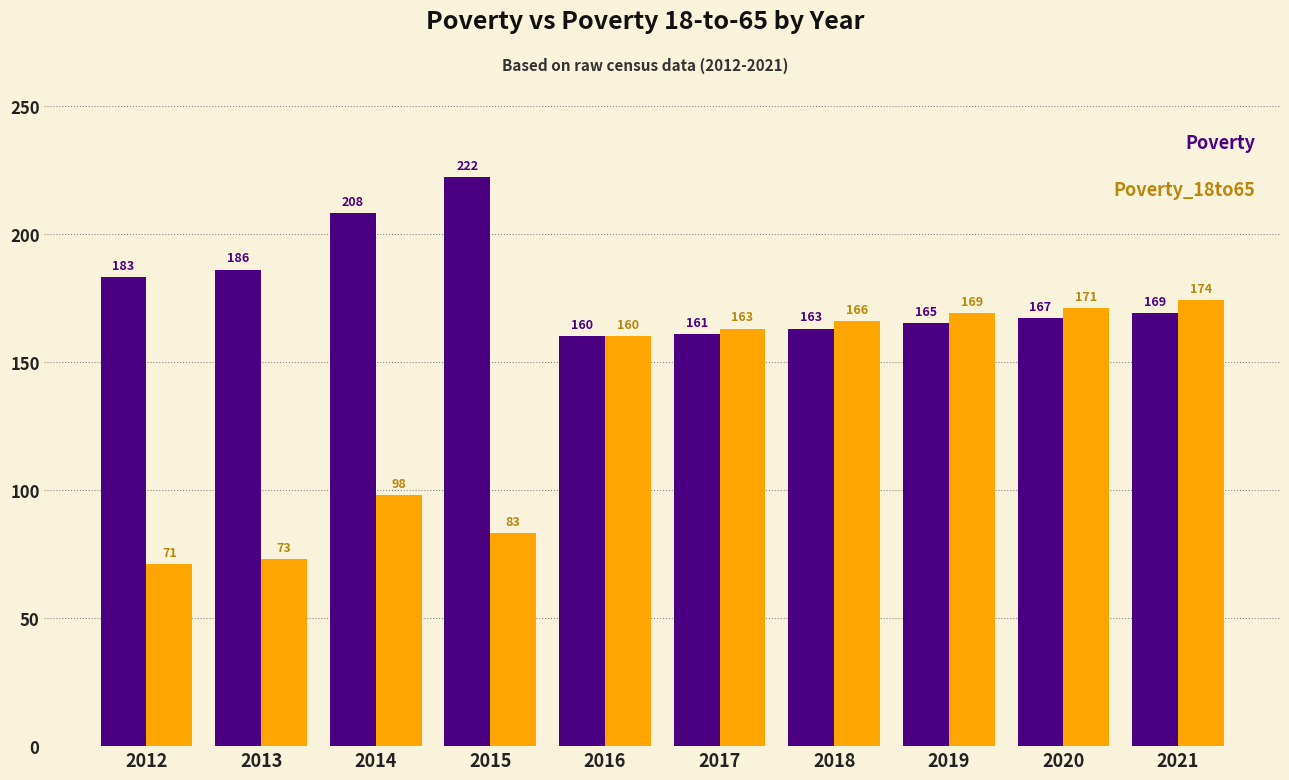

What is the greatest value displayed?

222